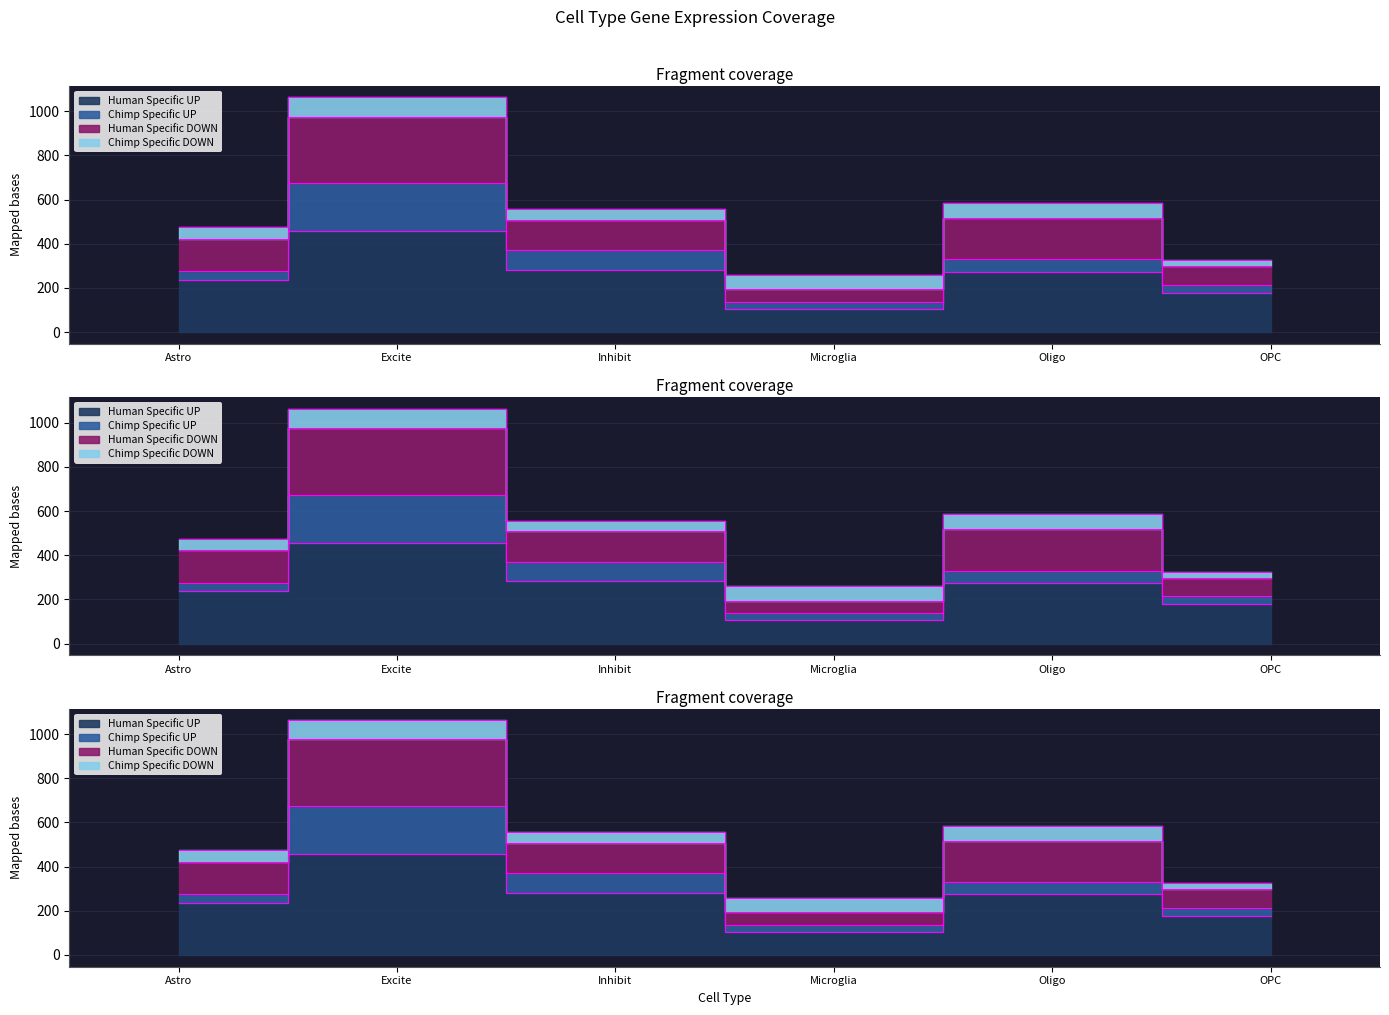

What is the average value of the Human Specific UP series?

255